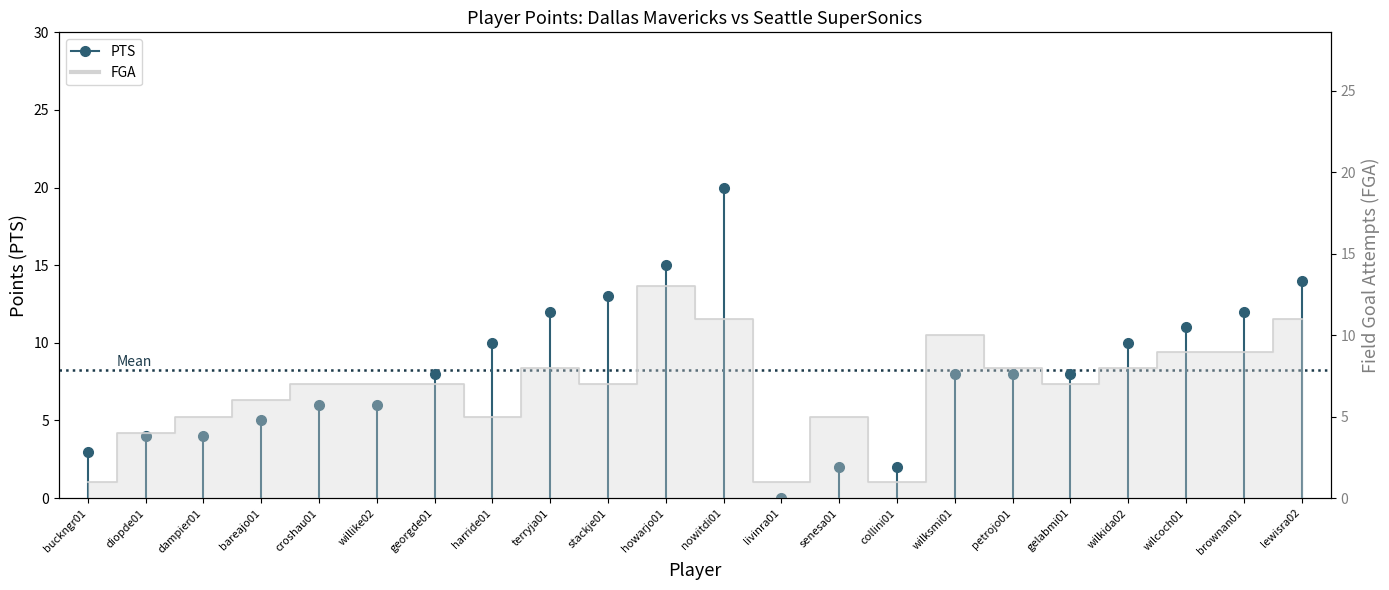

List the series in order of their overall mean, highest first.

PTS, FGA